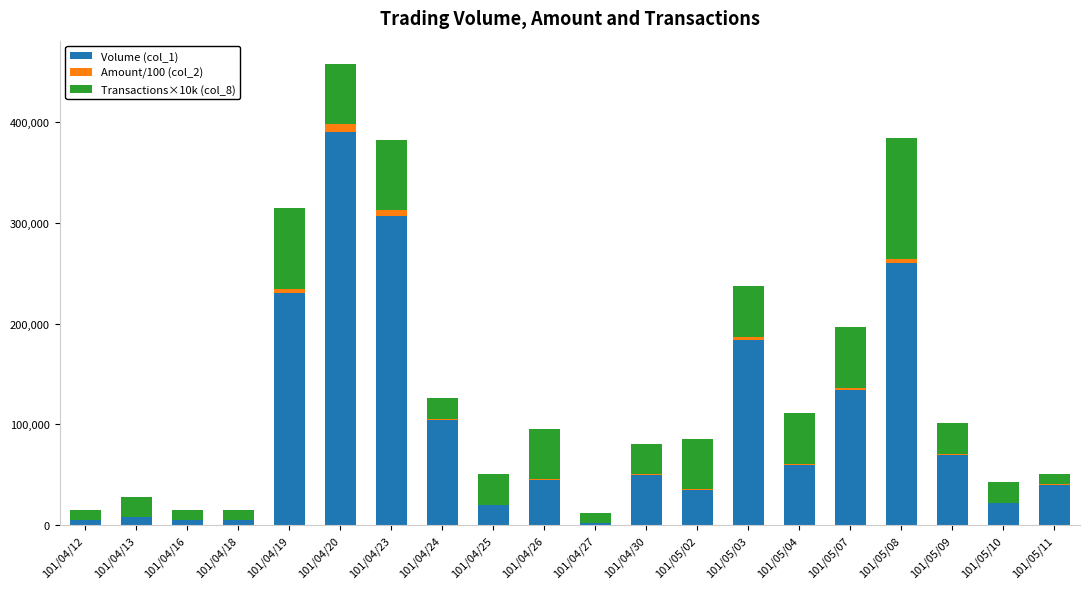

What is the highest value of the Volume (col_1) series?

390000.0